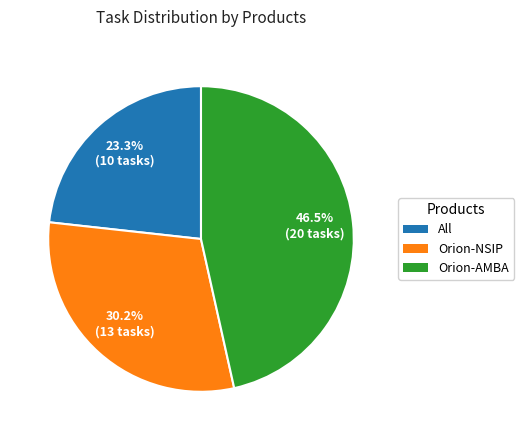

What is the smallest slice in the pie chart?

All